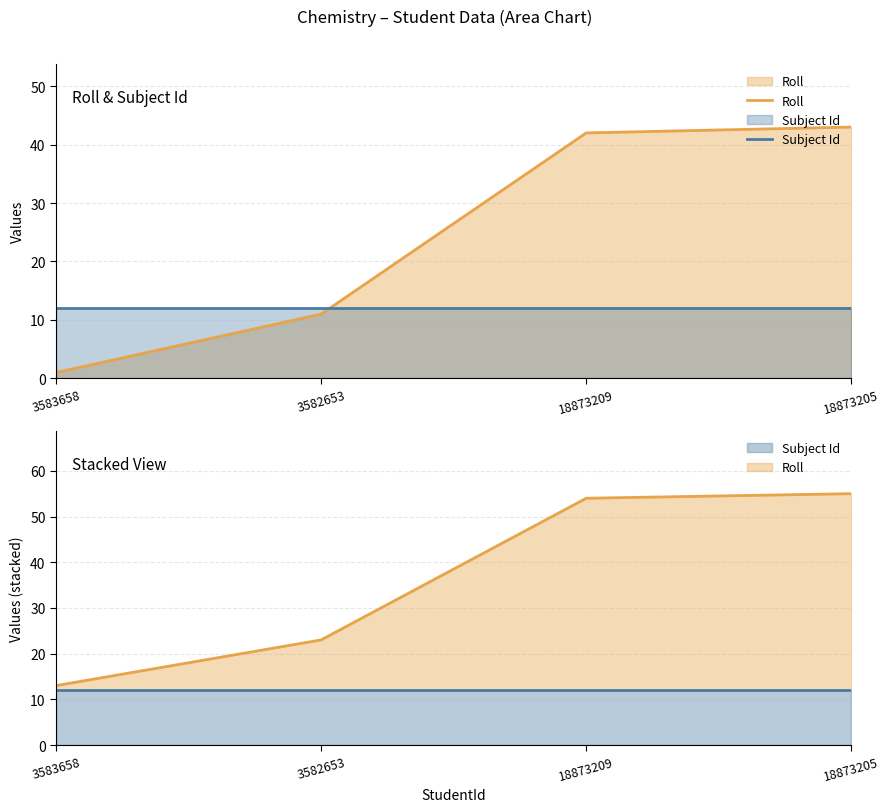

What value does the Roll series have at 3582653?

11